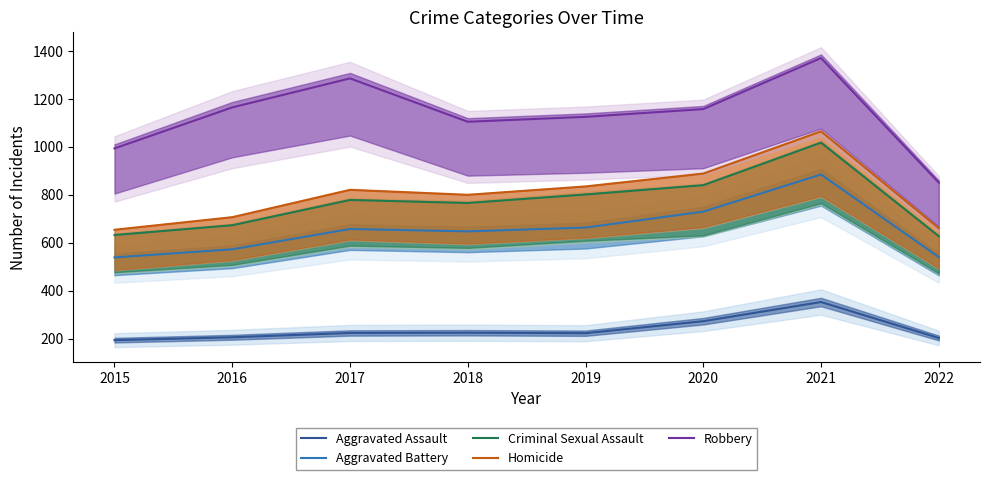

What is the greatest value displayed?

1370.7